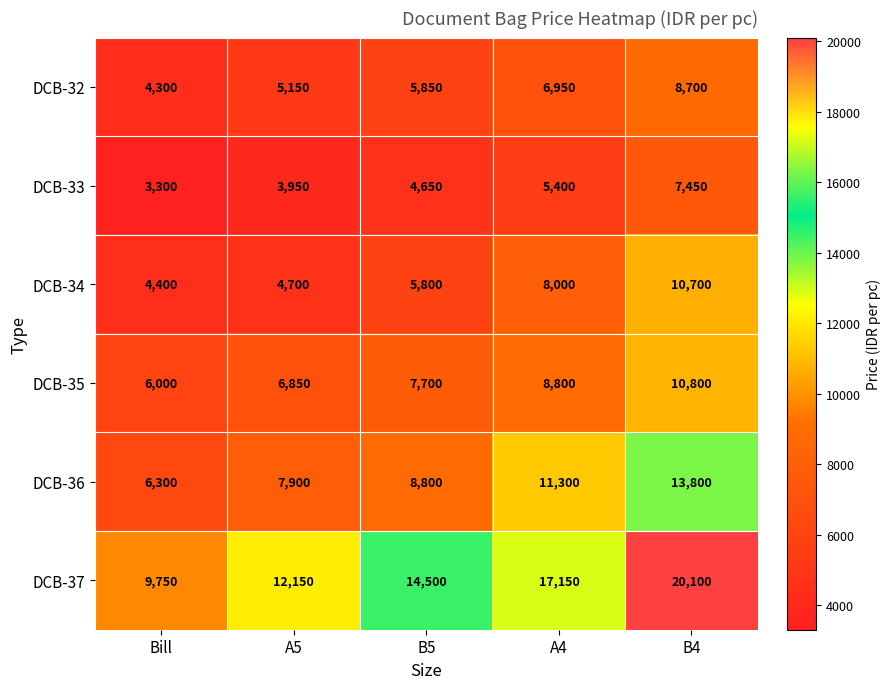

Reading right to left, what are all the values shown in this chart?

DCB-32: B4=8700	A4=6950	B5=5850	A5=5150	Bill=4300
DCB-33: B4=7450	A4=5400	B5=4650	A5=3950	Bill=3300
DCB-34: B4=10700	A4=8000	B5=5800	A5=4700	Bill=4400
DCB-35: B4=10800	A4=8800	B5=7700	A5=6850	Bill=6000
DCB-36: B4=13800	A4=11300	B5=8800	A5=7900	Bill=6300
DCB-37: B4=20100	A4=17150	B5=14500	A5=12150	Bill=9750